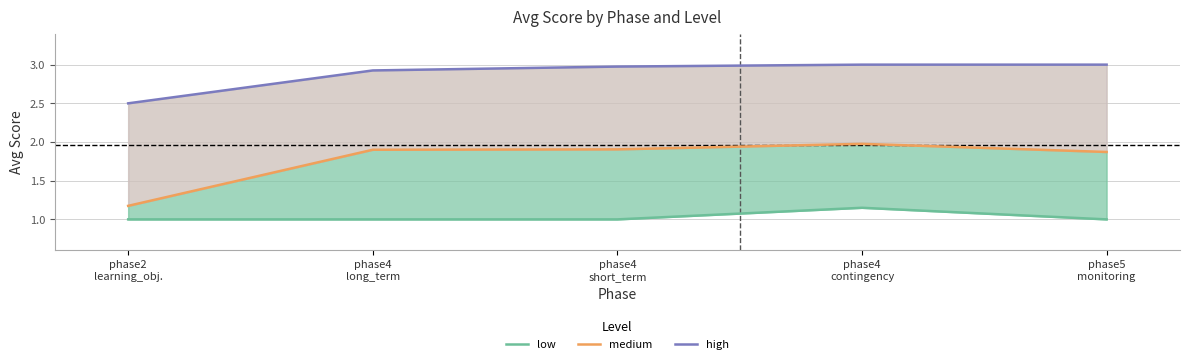

True or false: medium has a value of 1.2 at phase2
learning_obj..

True